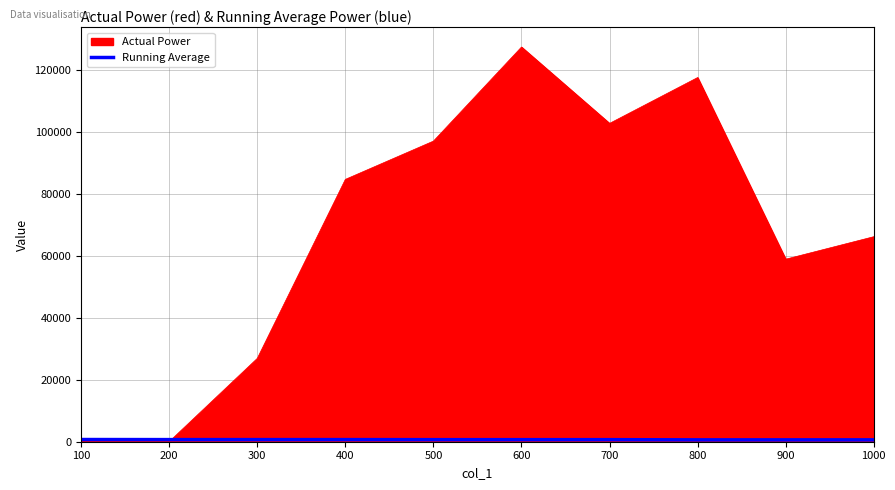

At which category is the sum across all series the highest?

600